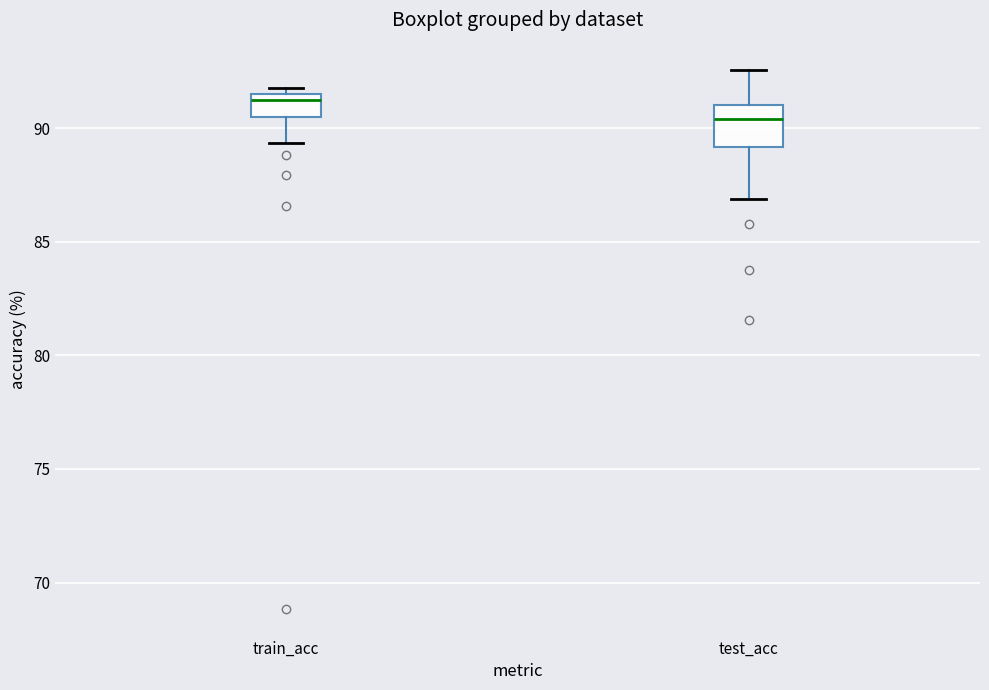

Comparing the boxes themselves (not the whiskers), which one is the tallest?

test_acc